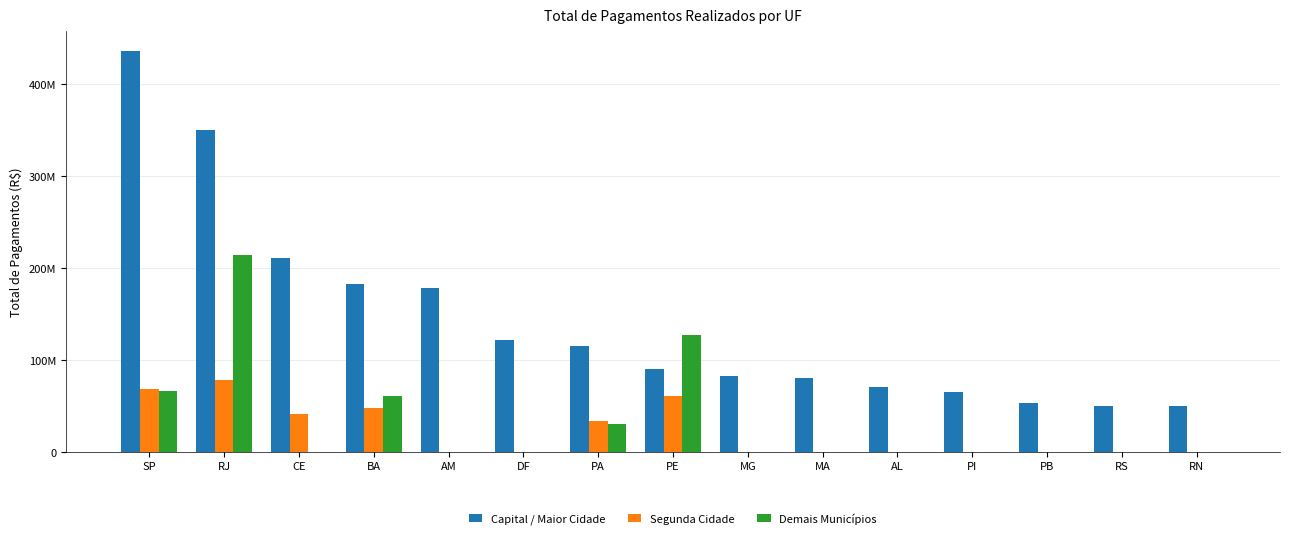

The value of Demais Municípios at MA is 118584159. True or false?

False